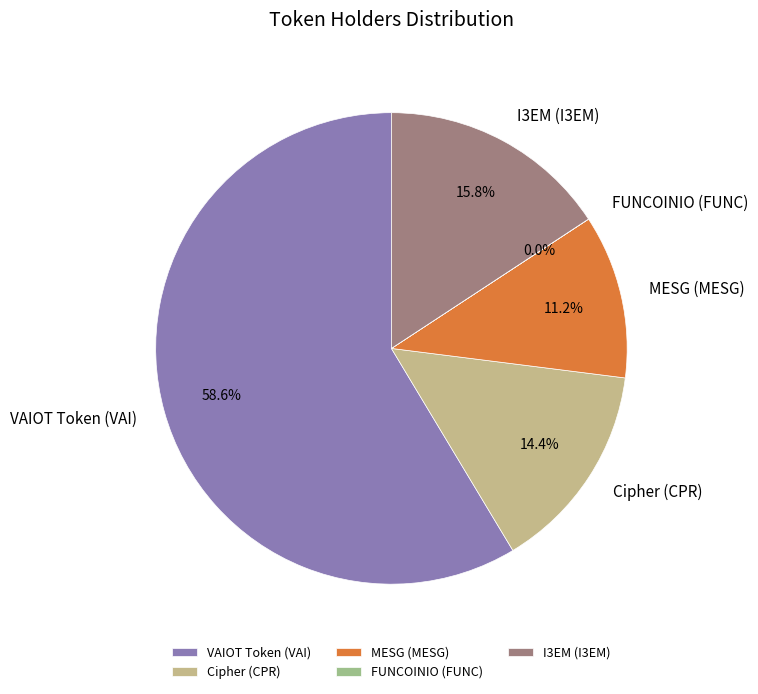

What portion of the pie excludes MESG (MESG)?

88.8%